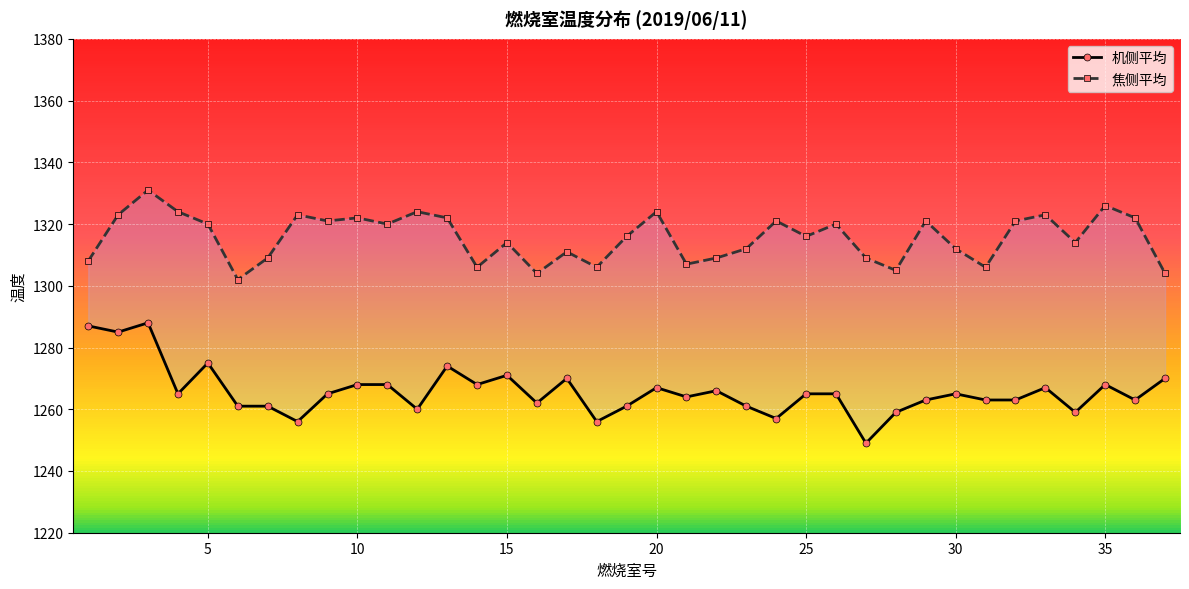

What is the difference between the maximum and minimum values in the 焦侧平均 series?

29